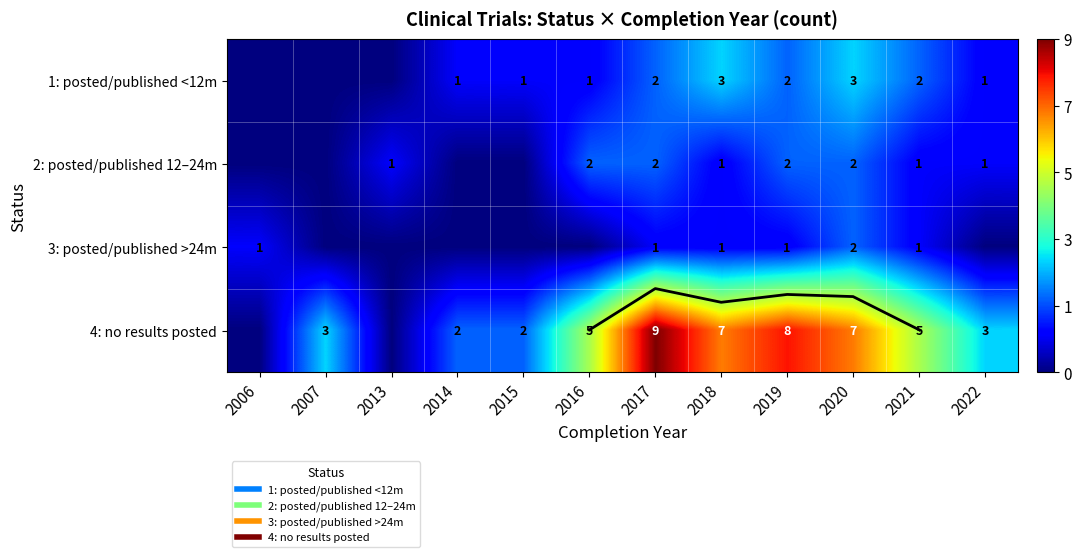

What is the difference between the maximum and minimum values in the 2: posted/published 12–24m series?

2